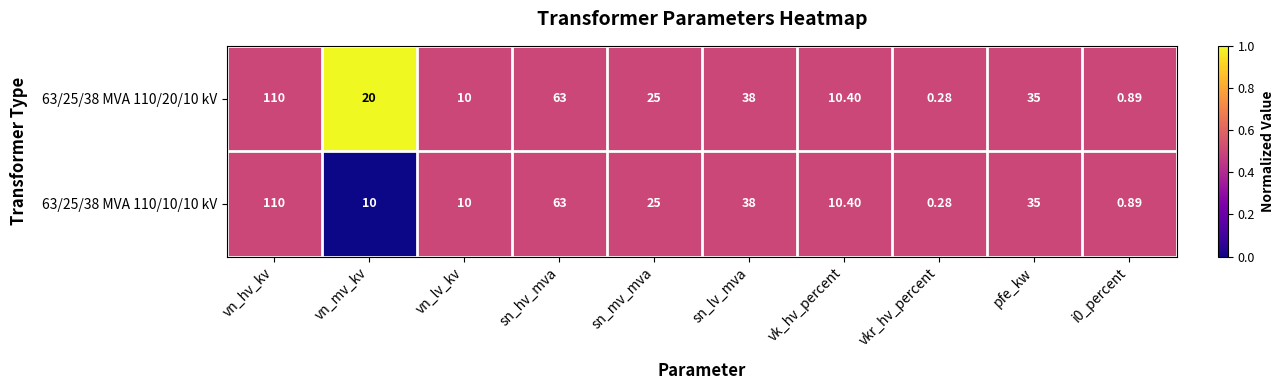

Is the value of 63/25/38 MVA 110/20/10 kV at vn_mv_kv greater than the value of 63/25/38 MVA 110/10/10 kV at i0_percent?

Yes